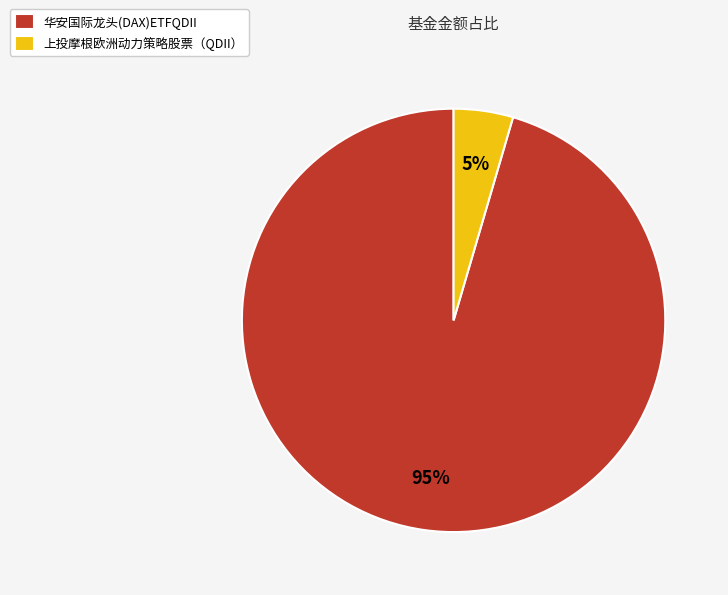

Is there a majority slice in this chart?

Yes